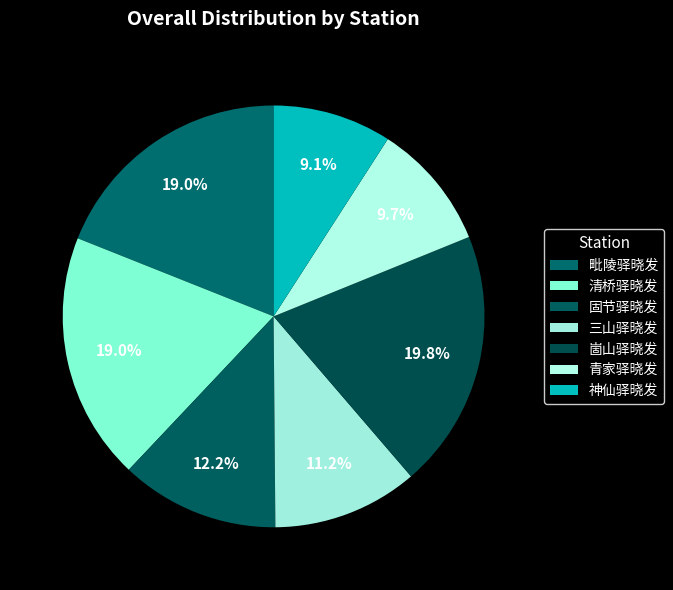

Which category has the biggest portion of the pie?

崮山驿晓发